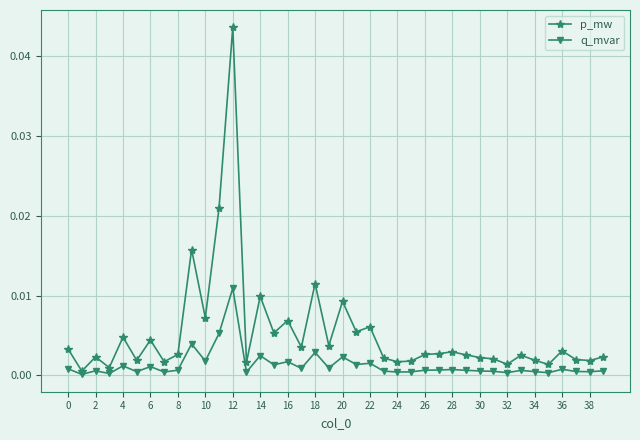

True or false: p_mw and q_mvar cross at least once.

False